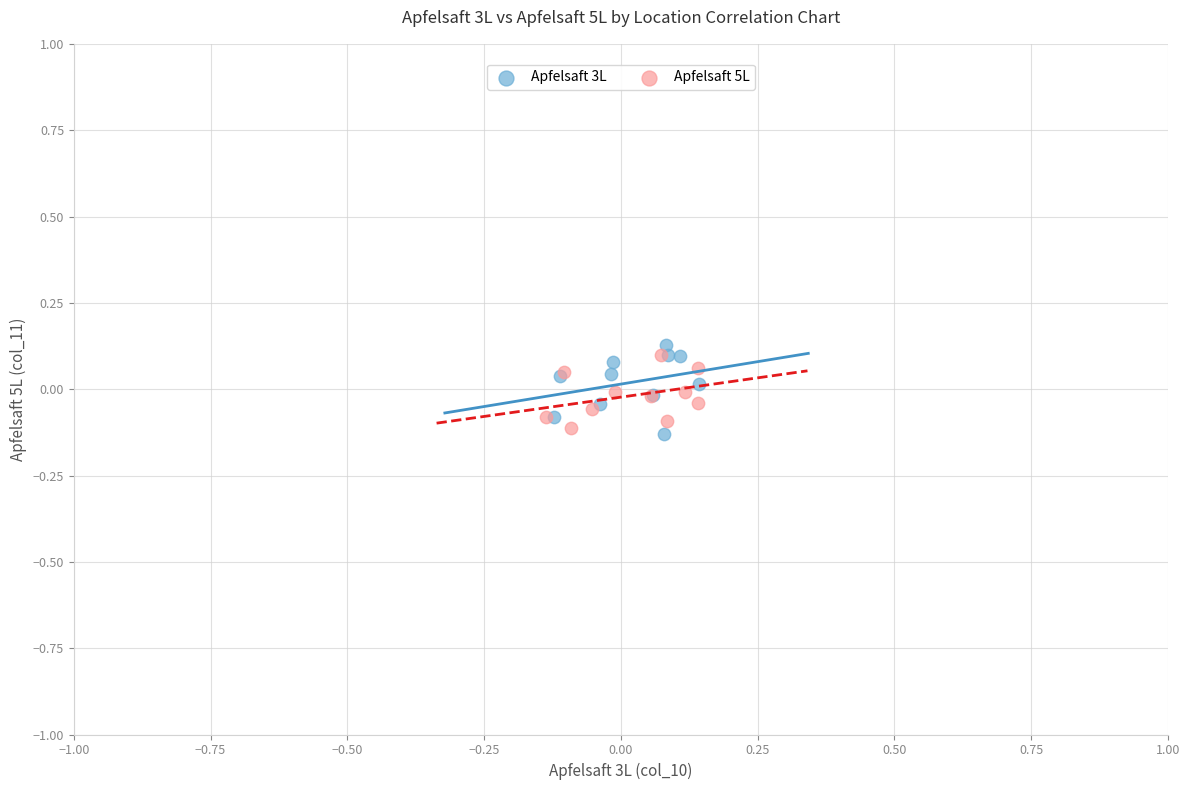

Which series reaches the maximum Y coordinate?

Apfelsaft 3L